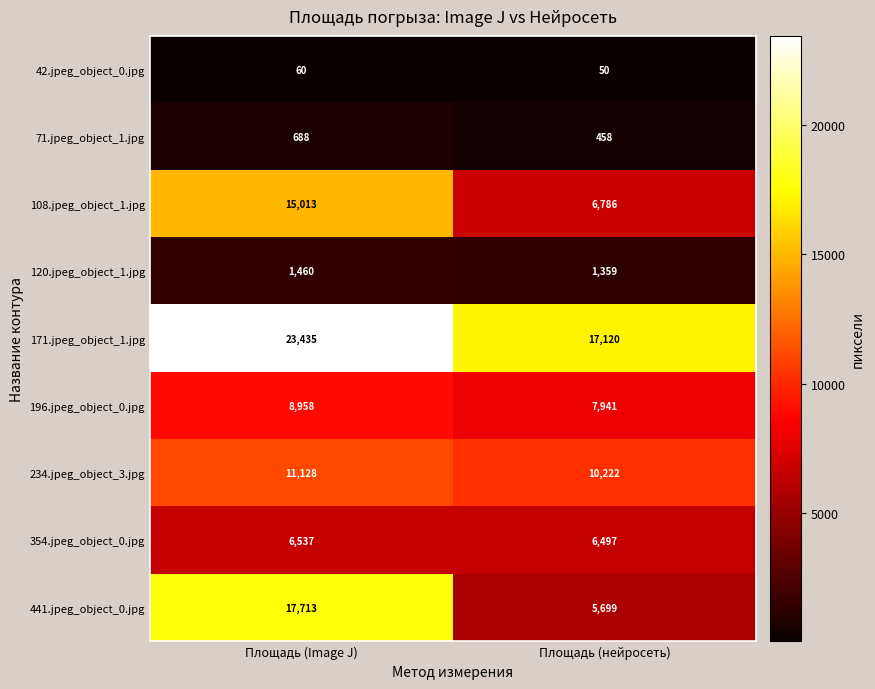

Rank the series by their maximum value, from highest to lowest.

171.jpeg_object_1.jpg, 441.jpeg_object_0.jpg, 108.jpeg_object_1.jpg, 234.jpeg_object_3.jpg, 196.jpeg_object_0.jpg, 354.jpeg_object_0.jpg, 120.jpeg_object_1.jpg, 71.jpeg_object_1.jpg, 42.jpeg_object_0.jpg